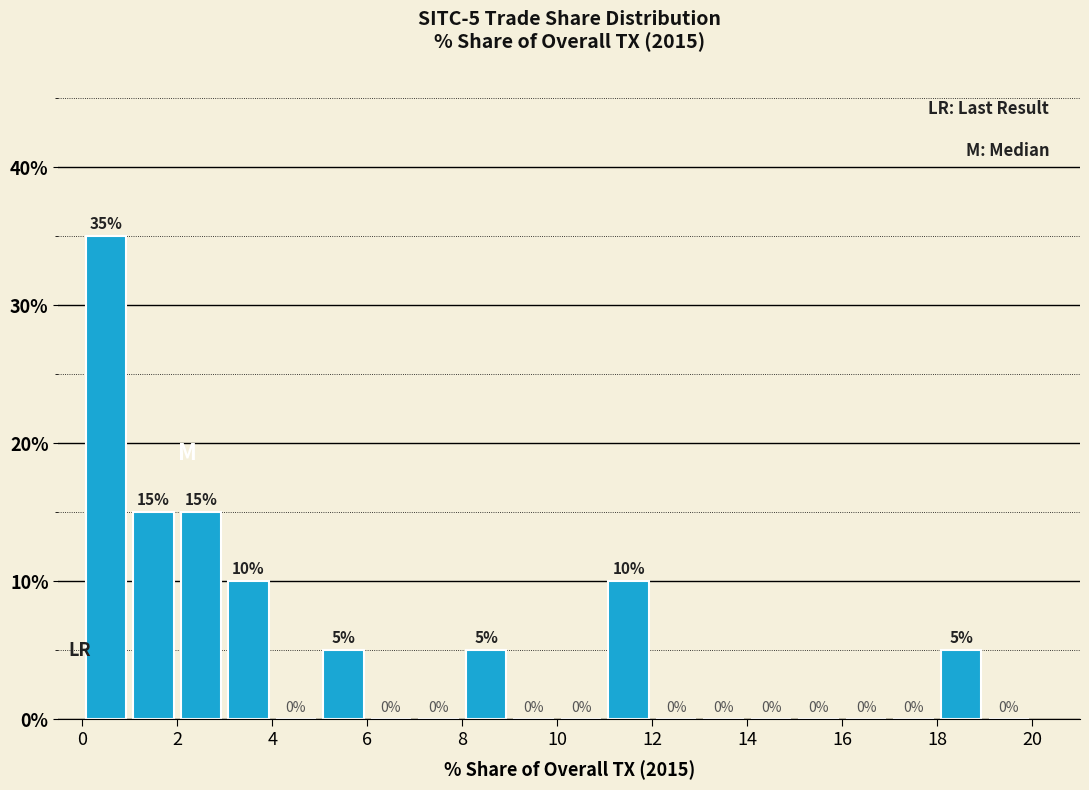

Over which range of the x-axis is the bar tallest?

0 to 1